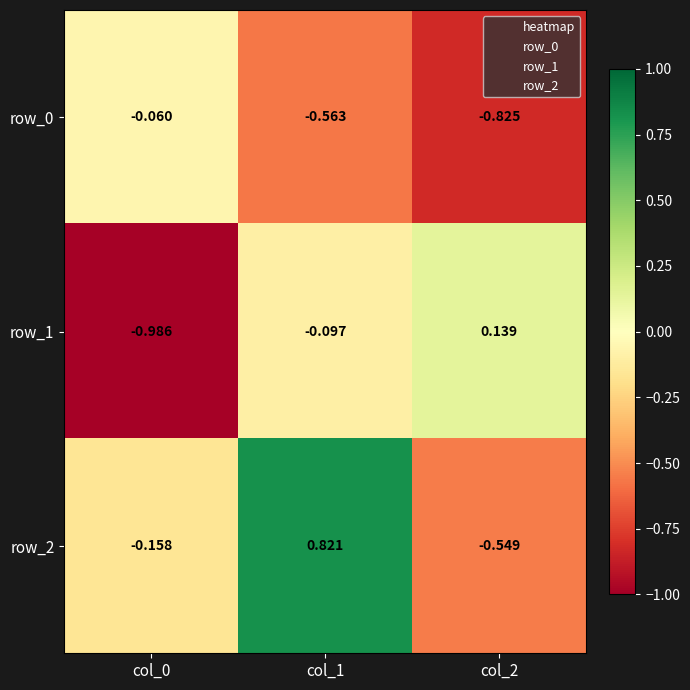

Is the value of row_2 at col_1 greater than the value of row_1 at col_2?

Yes